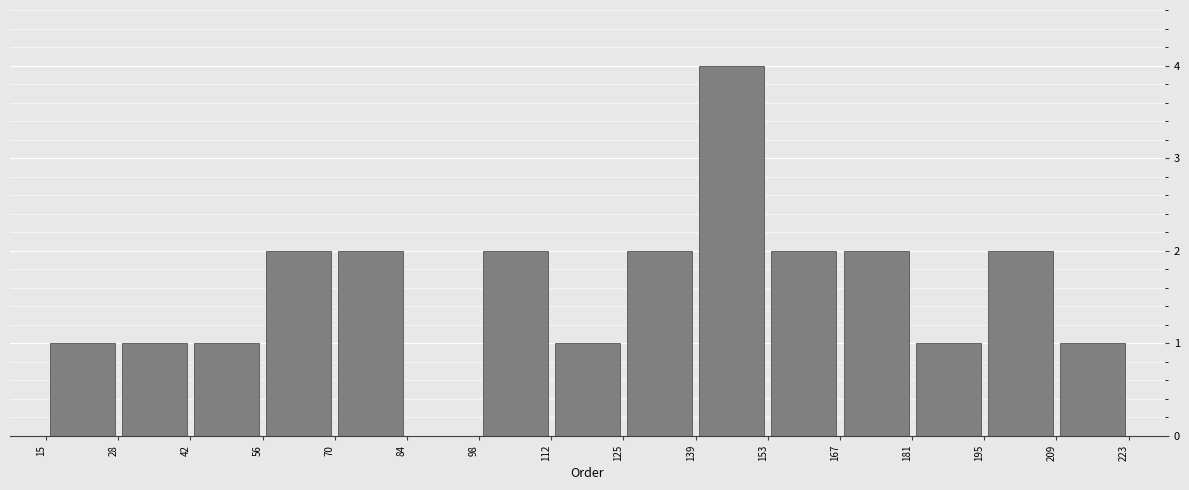

Reading left to right, list every bar in this chart as the range it spans on the x-axis followed by its height. The values are not printed on the chart, so give them approximately, as read against the axis.

15 to 28: 1
28 to 42: 1
42 to 56: 1
56 to 70: 2
70 to 84: 2
84 to 98: 0
98 to 112: 2
112 to 125: 1
125 to 139: 2
139 to 153: 4
153 to 167: 2
167 to 181: 2
181 to 195: 1
195 to 209: 2
209 to 223: 1